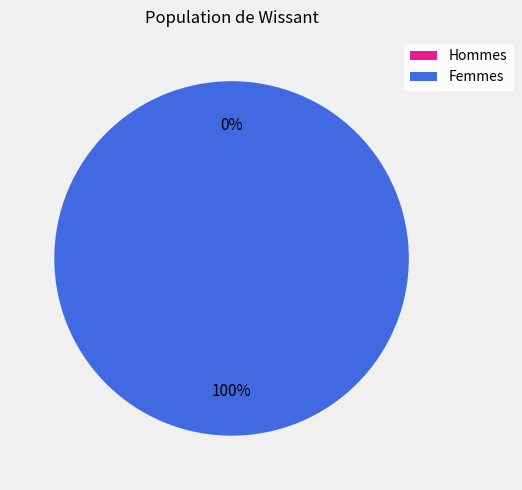

Is there a majority slice in this chart?

Yes